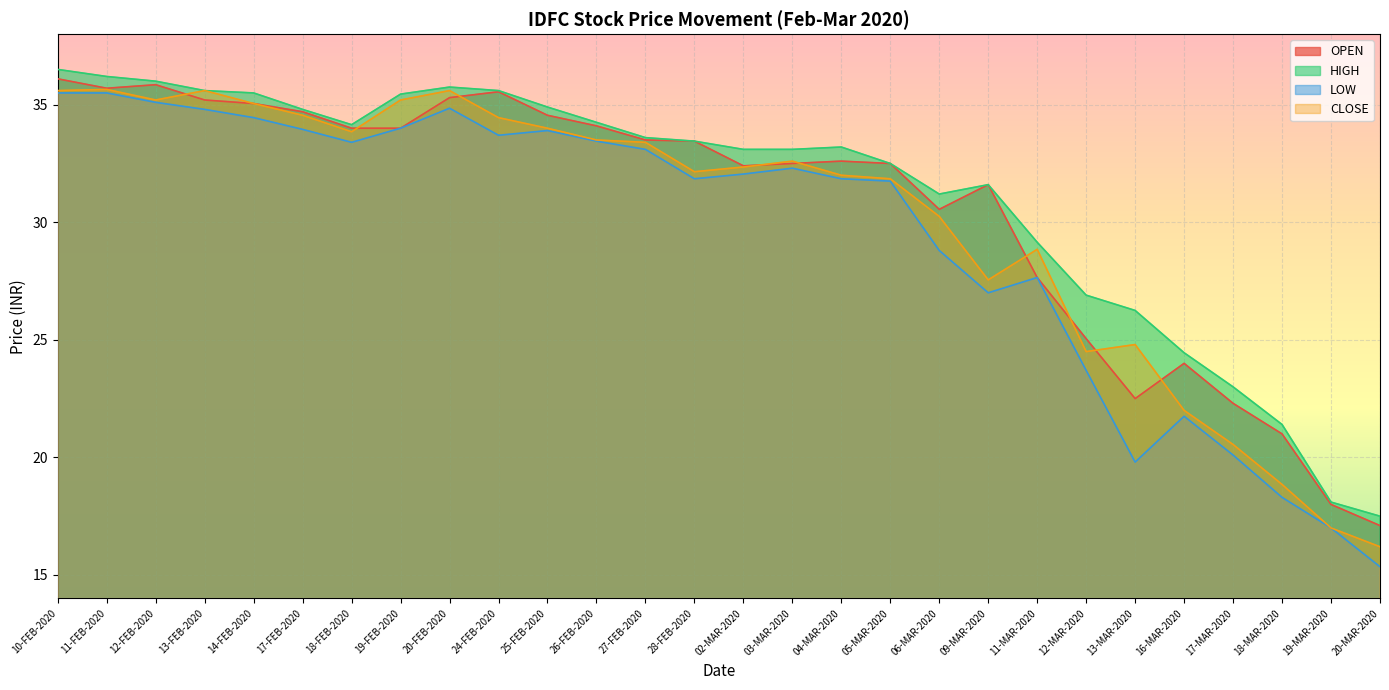

Is the value of OPEN at 02-MAR-2020 greater than the value of LOW at 17-FEB-2020?

No